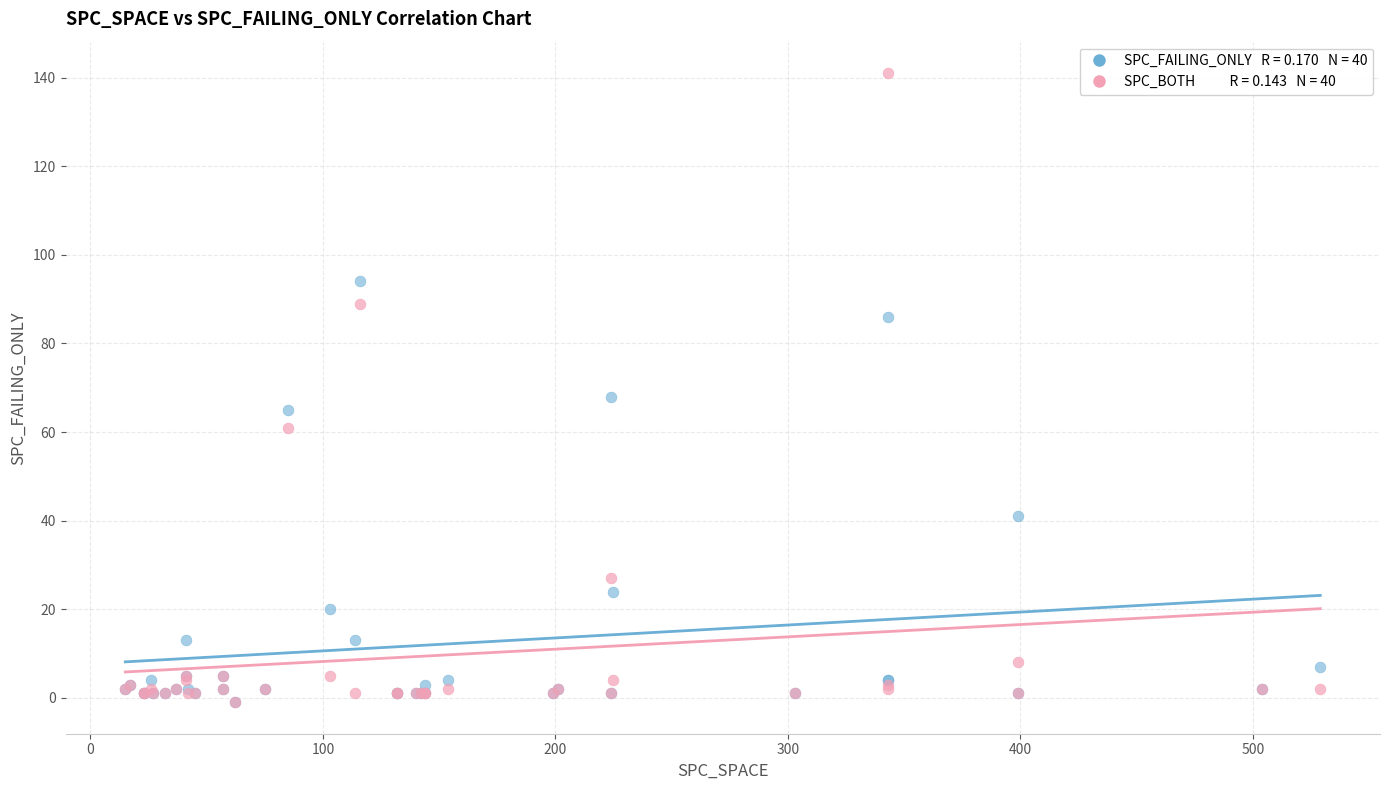

Across all series, what Y value is closest to 70?

68